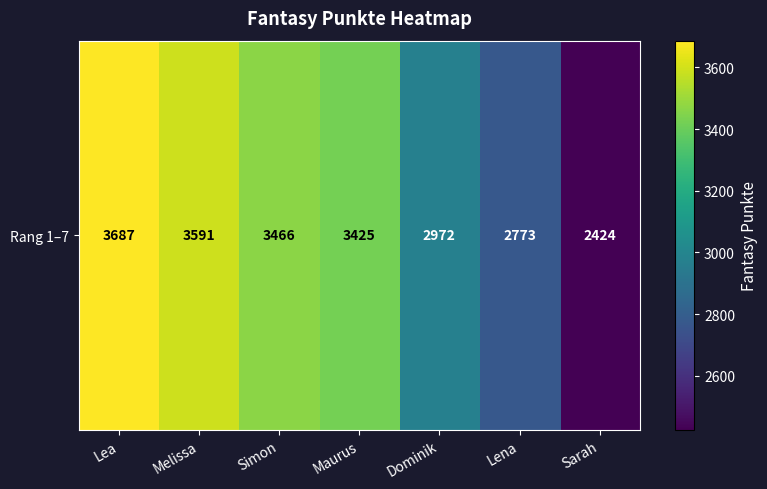

What is the sum of the values at Maurus and Lea?

7112